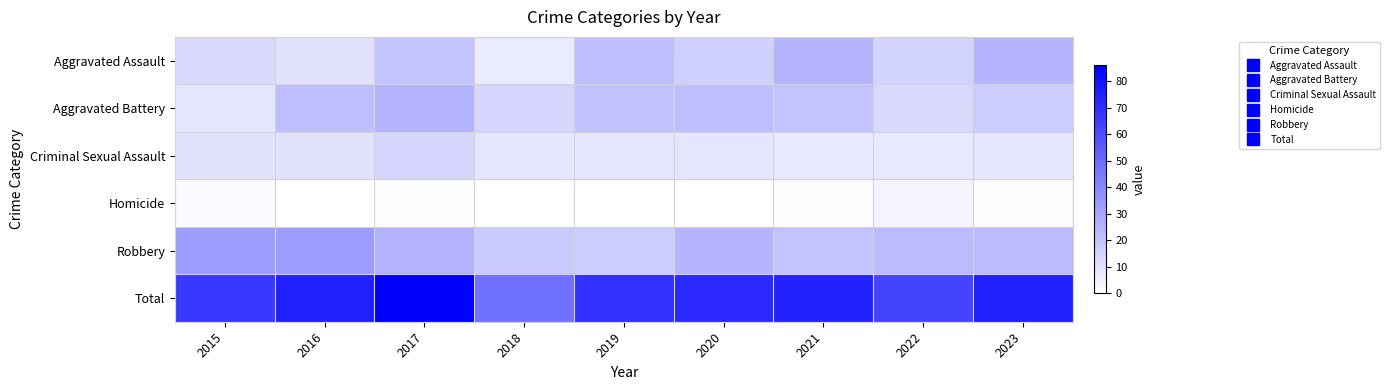

At how many categories does at least one series exceed 80?

1